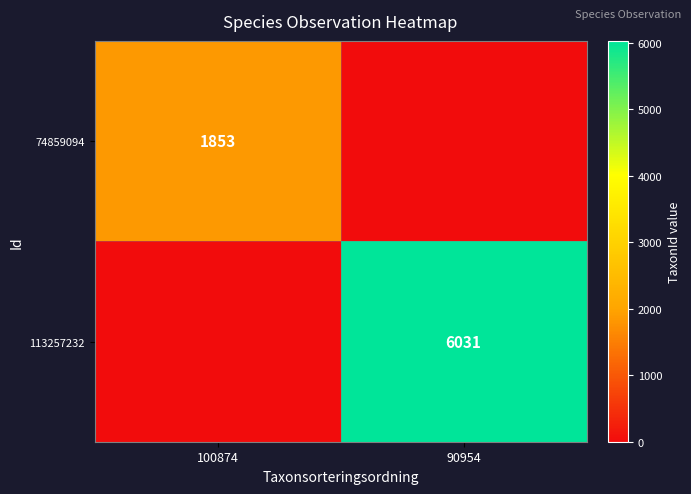

The value of 113257232 at 90954 is 6031. True or false?

True